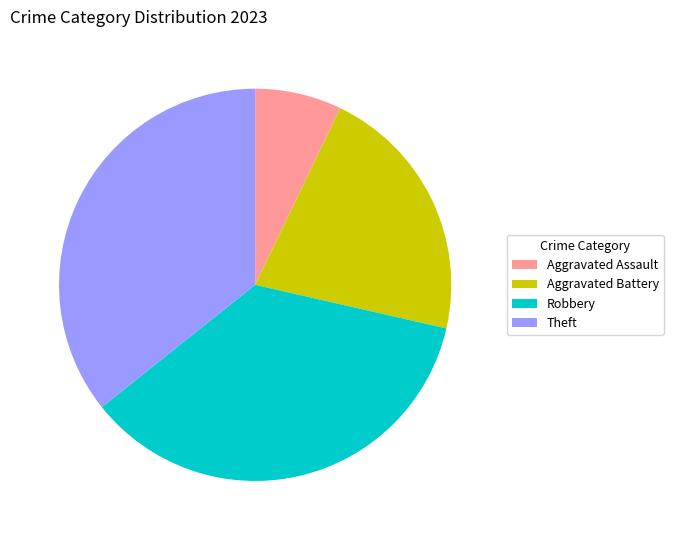

The Aggravated Battery slice represents 21% of the pie. True or false?

True